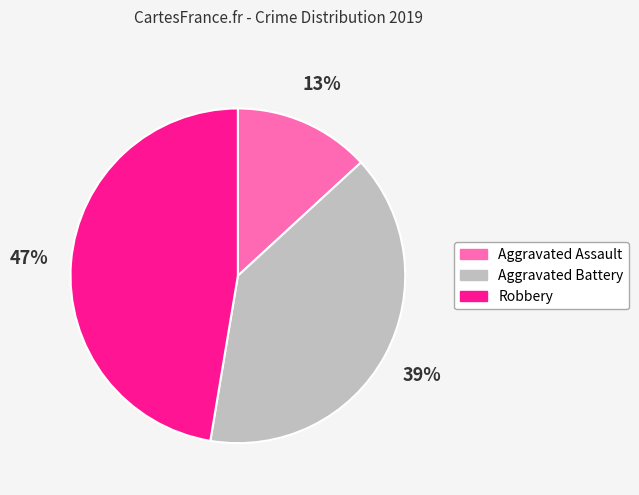

Do Aggravated Assault and Aggravated Battery together represent more than half of the pie?

Yes